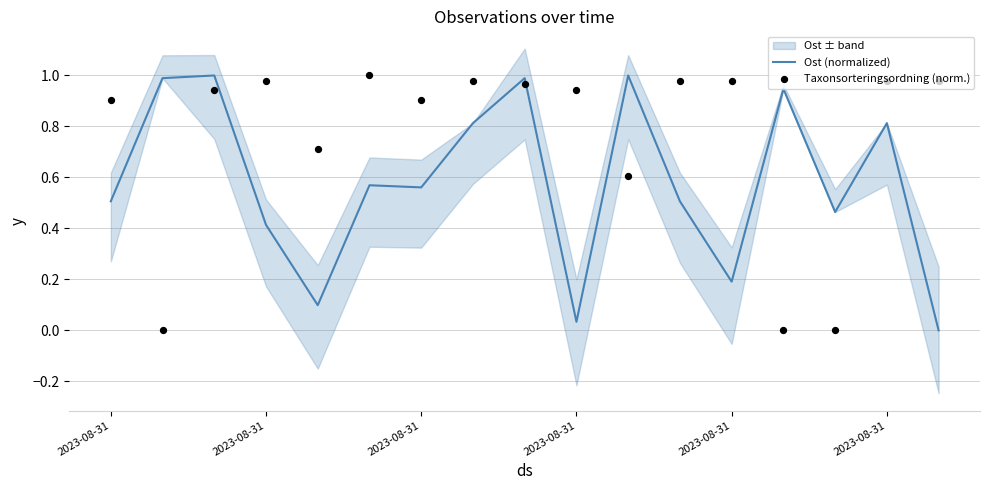

What is the total value across all series at 16?

1.0